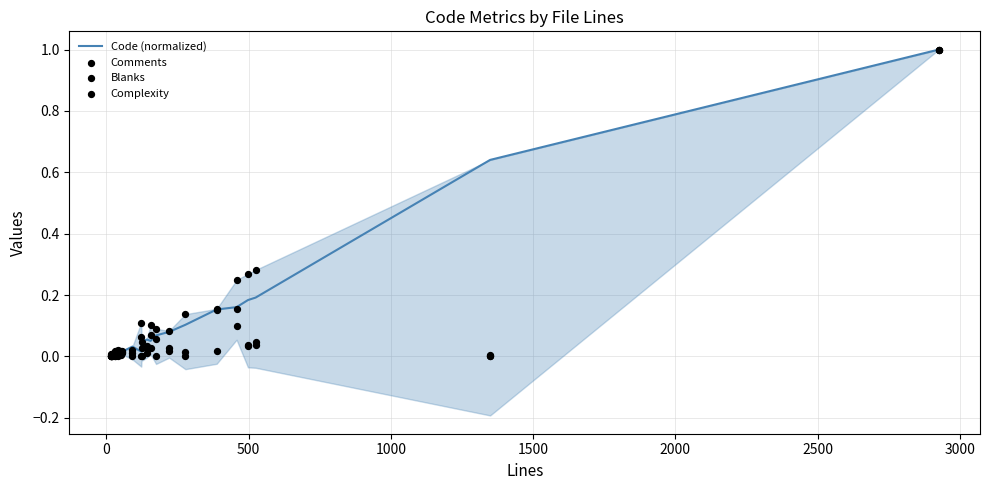

Which series reaches the maximum Y coordinate?

Code (normalized)